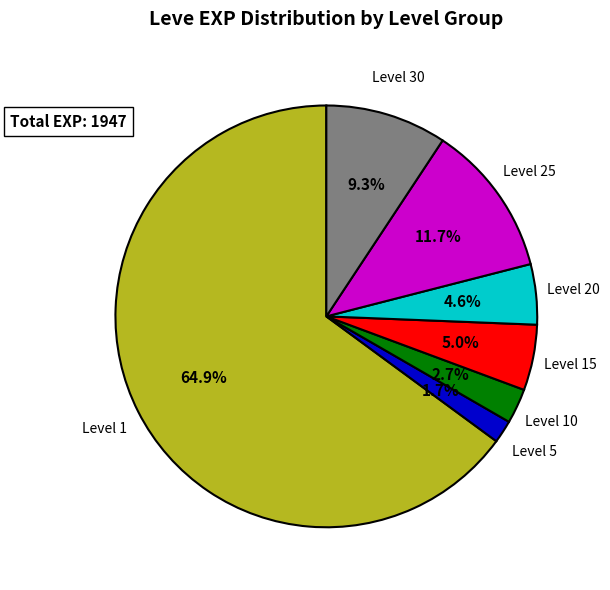

Is there any slice that represents more than half of the pie?

Yes